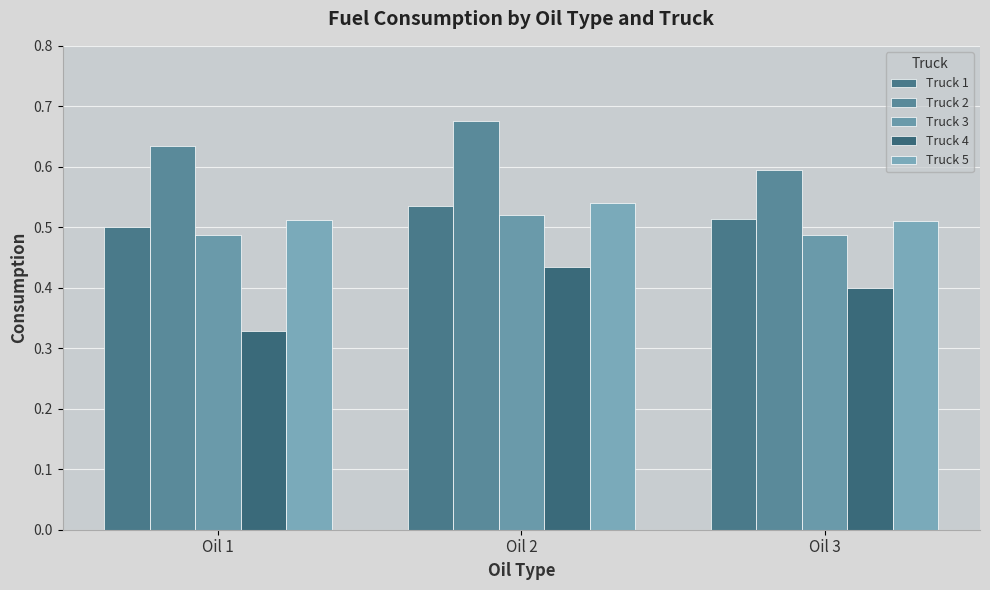

How many Truck 3 values are between 0 and 1?

3